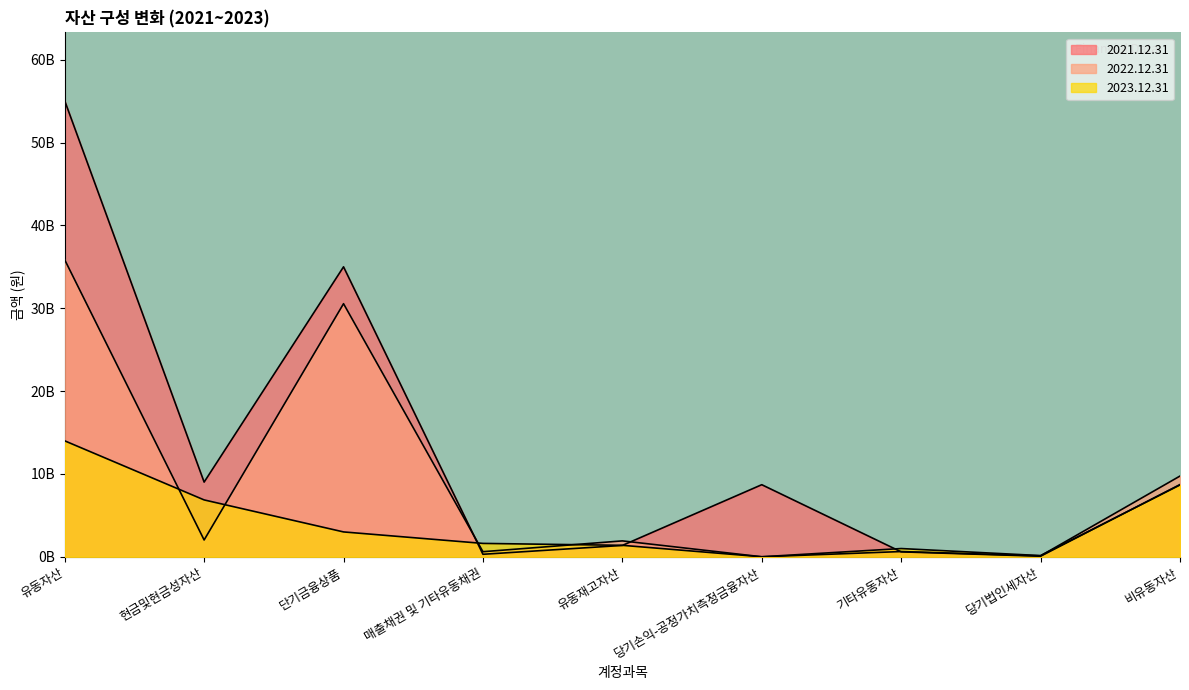

Which series has the largest range (max minus min)?

2021.12.31